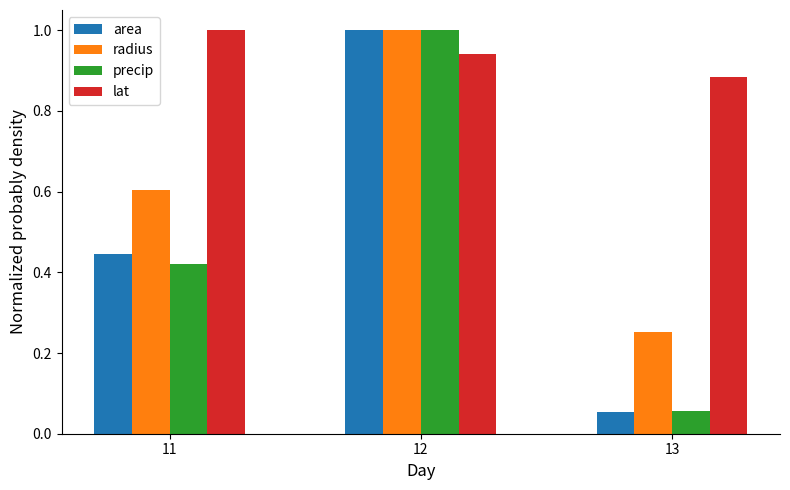

What is the total value across all series at 12?

3.9